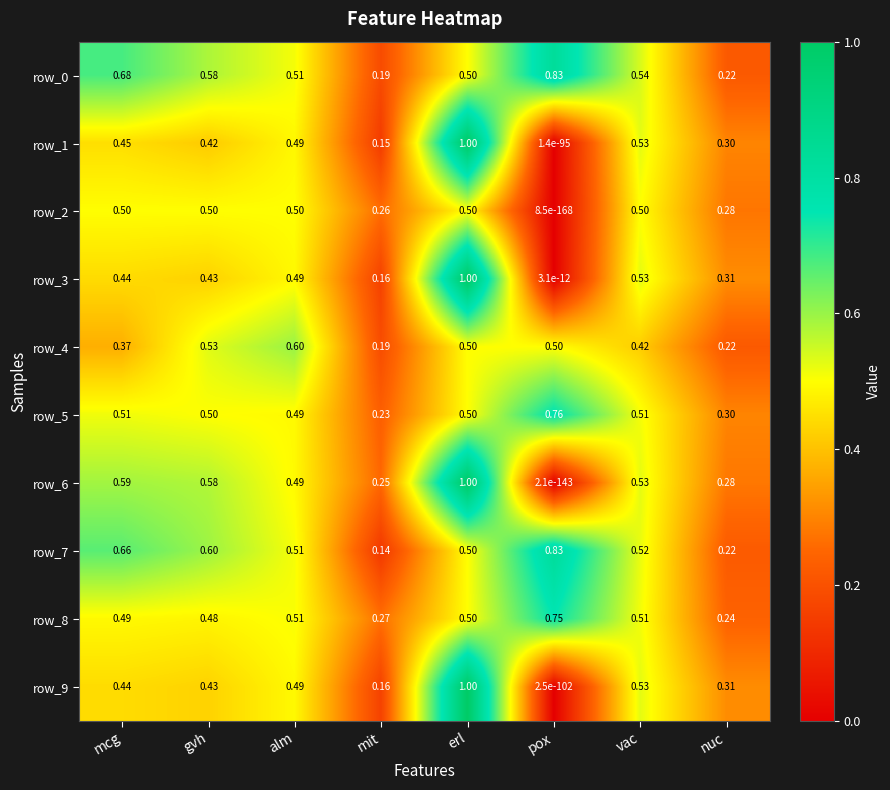

At which label does row_9 reach its minimum?

pox